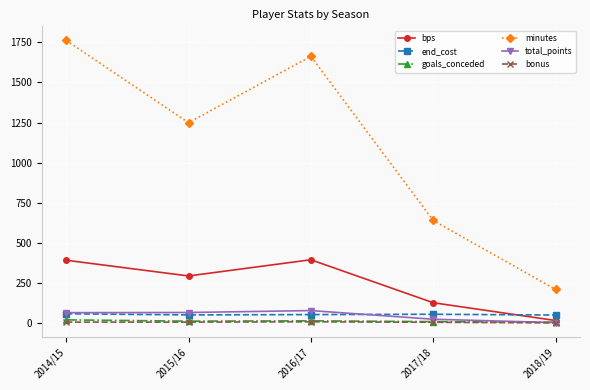

Does the chart display data point markers on the line(s)?

Yes